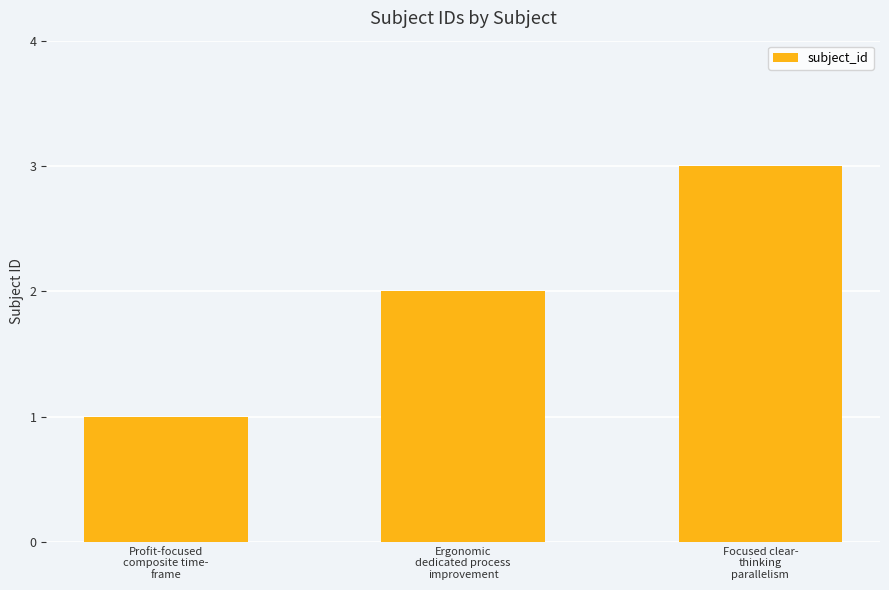

How many bars are there in total?

3